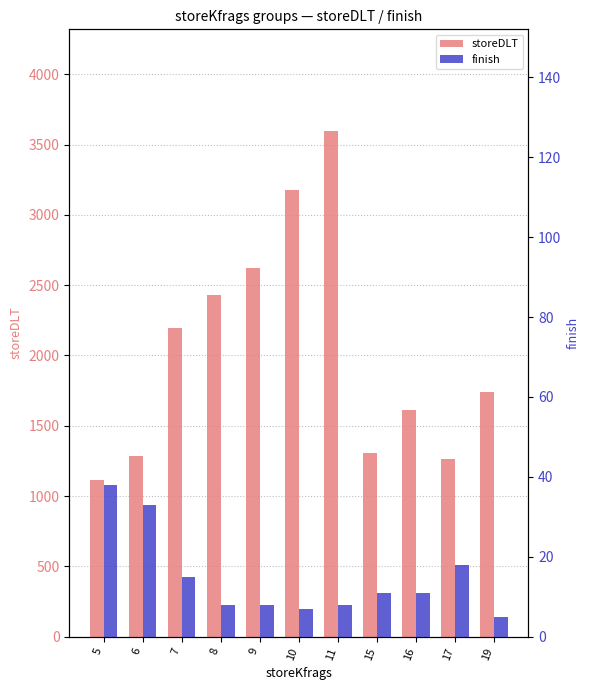

What is the difference between the storeDLT values at 9 and 16?

1010